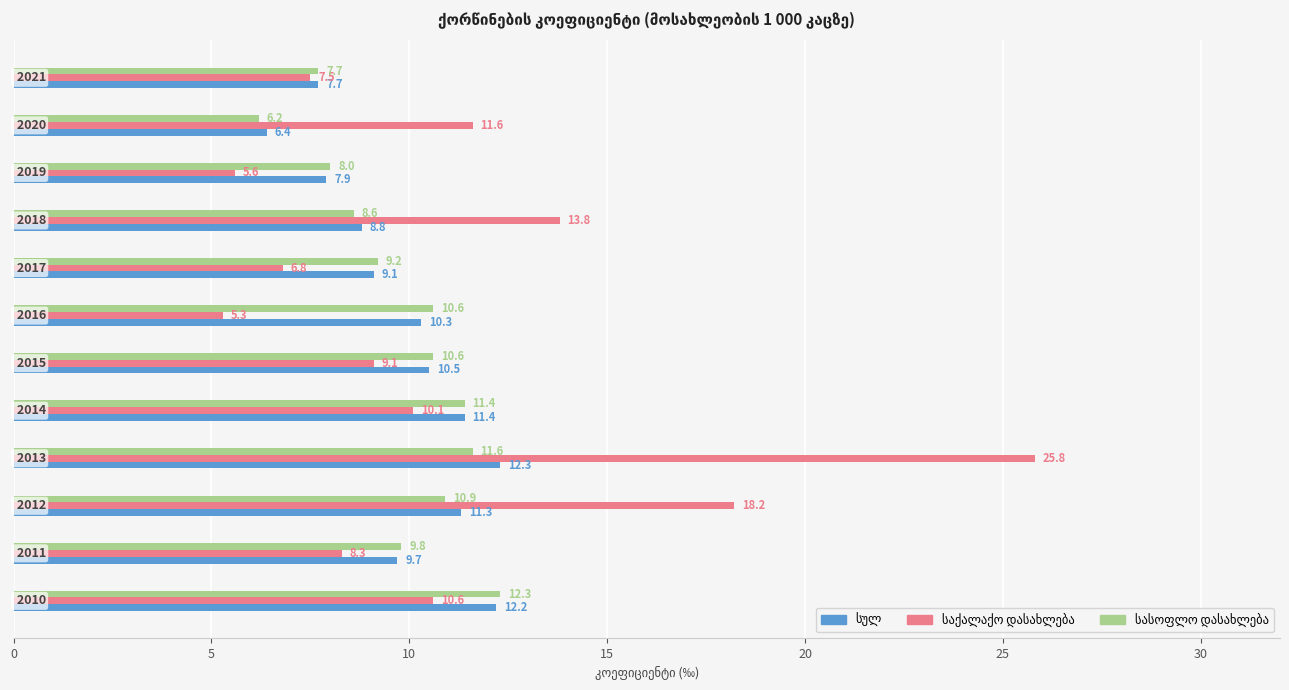

What is the minimum value shown in the chart?

5.3